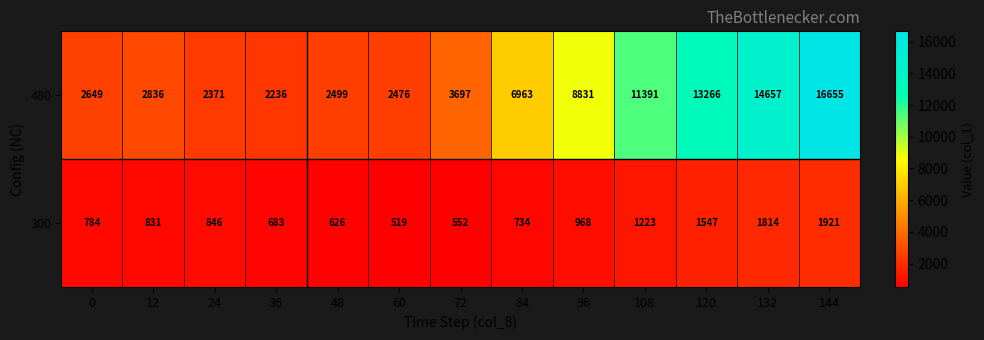

What is the approximate value of 480 at 132?

14657